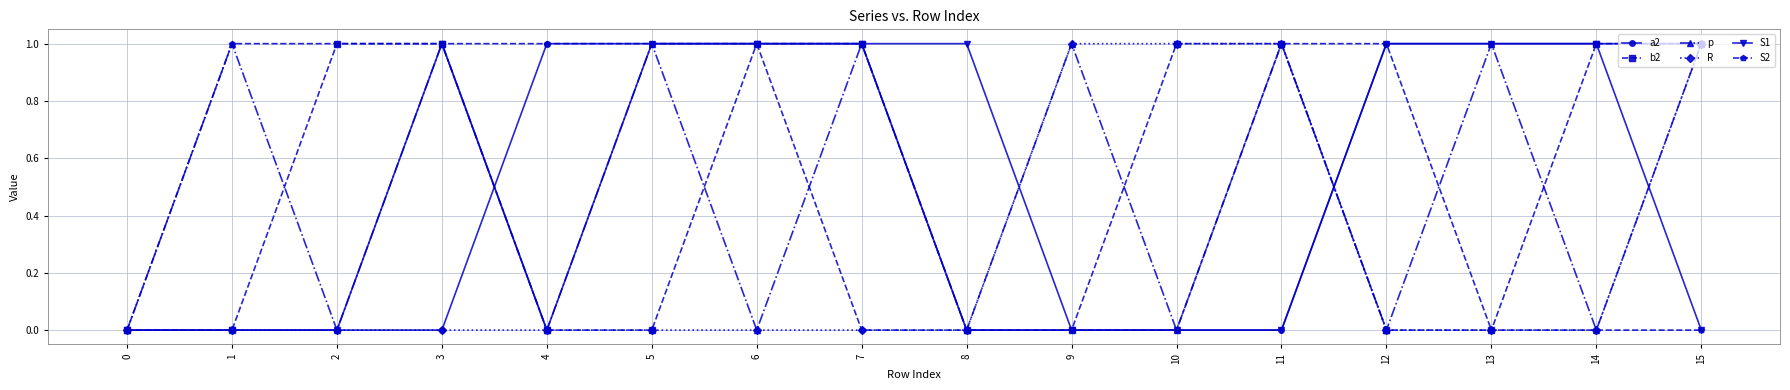

Count the b2 values in the range 0 to 1.

16